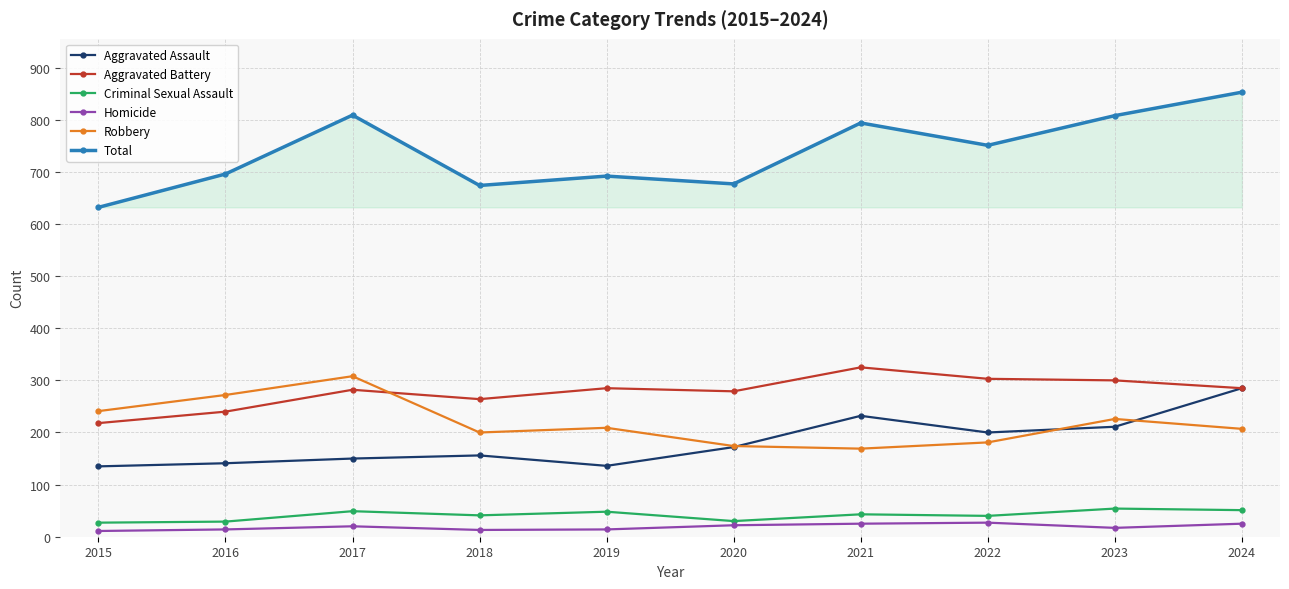

What are all the series names shown in the legend?

Aggravated Assault, Aggravated Battery, Criminal Sexual Assault, Homicide, Robbery, Total